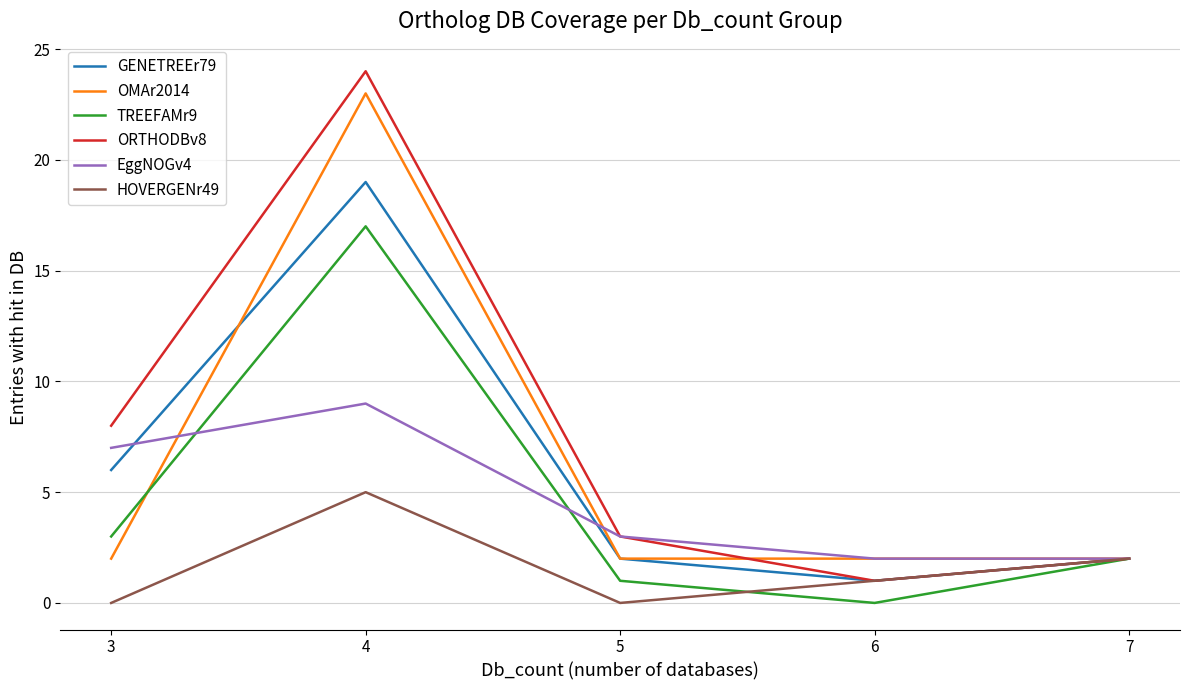

Reading right to left, list all the values displayed in this chart.

GENETREEr79: 2	1	2	19	6
OMAr2014: 2	2	2	23	2
TREEFAMr9: 2	0	1	17	3
ORTHODBv8: 2	1	3	24	8
EggNOGv4: 2	2	3	9	7
HOVERGENr49: 2	1	0	5	0